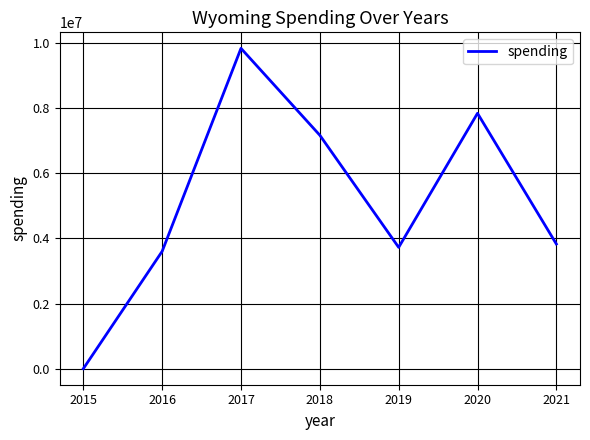

What is the average value?

5140537